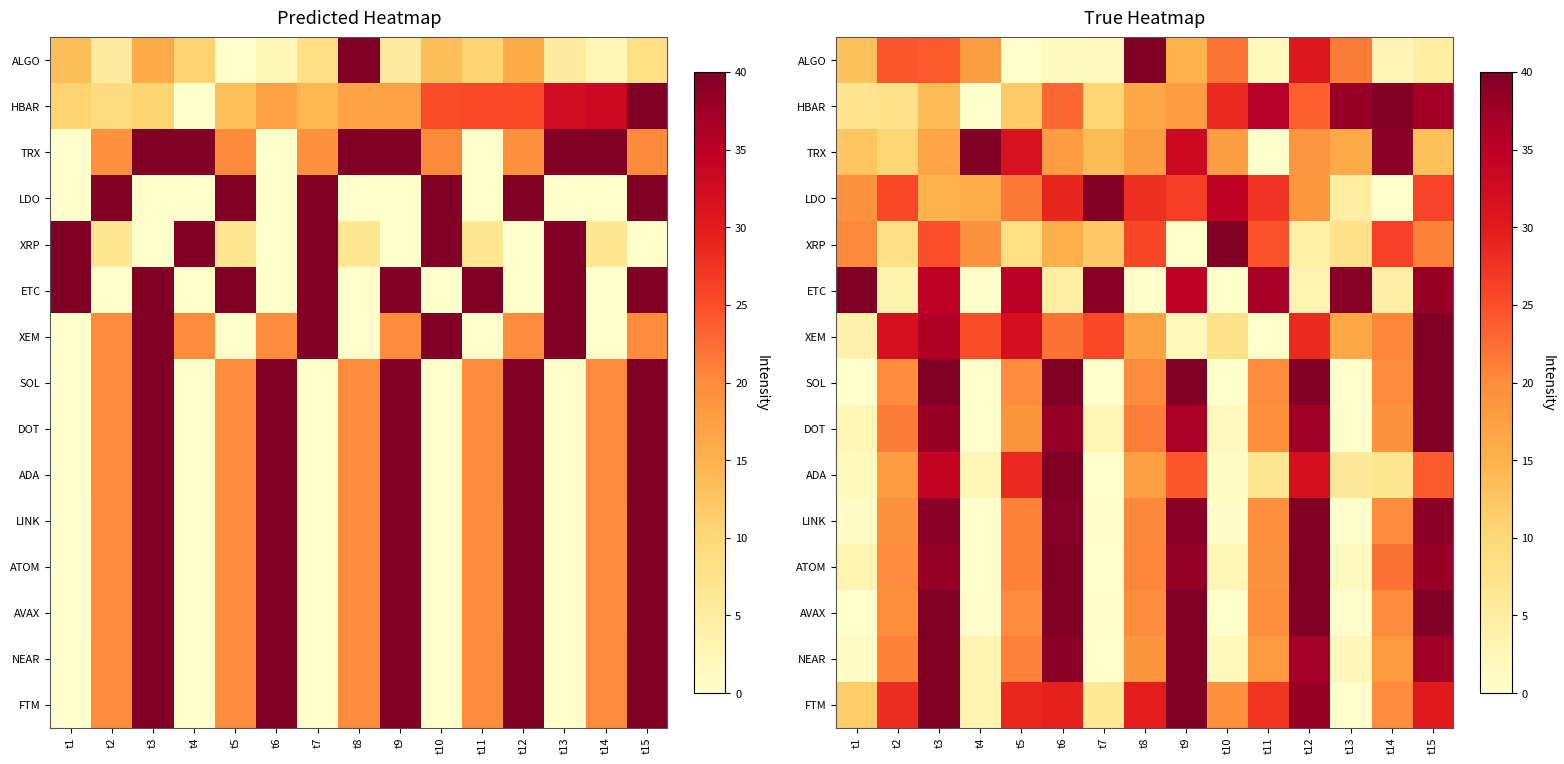

What is the difference between the maximum and minimum values in the SOL series?

40.0